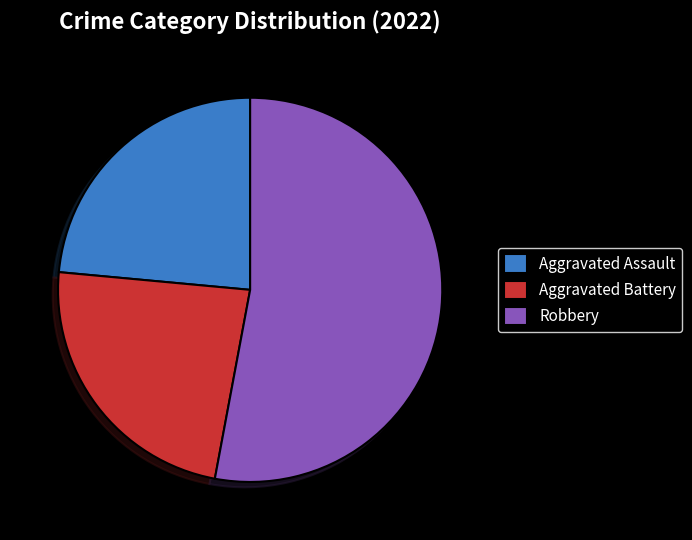

Do Robbery and Aggravated Assault together represent more than half of the pie?

Yes